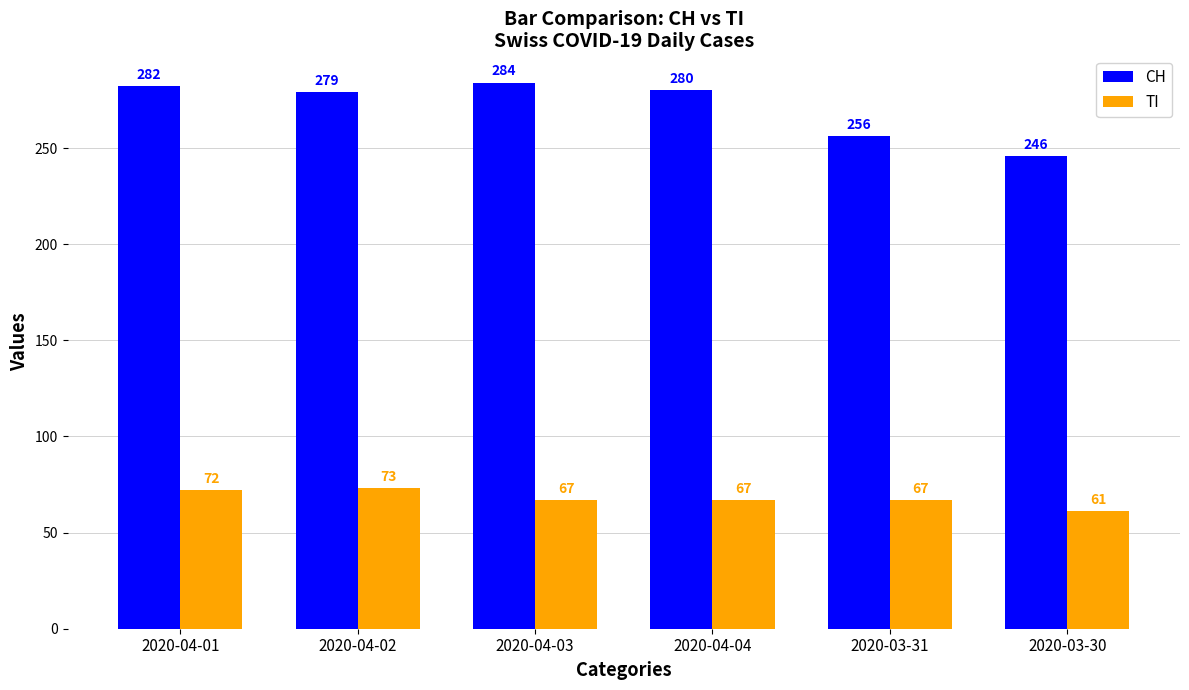

Which series has the largest total across all categories?

CH